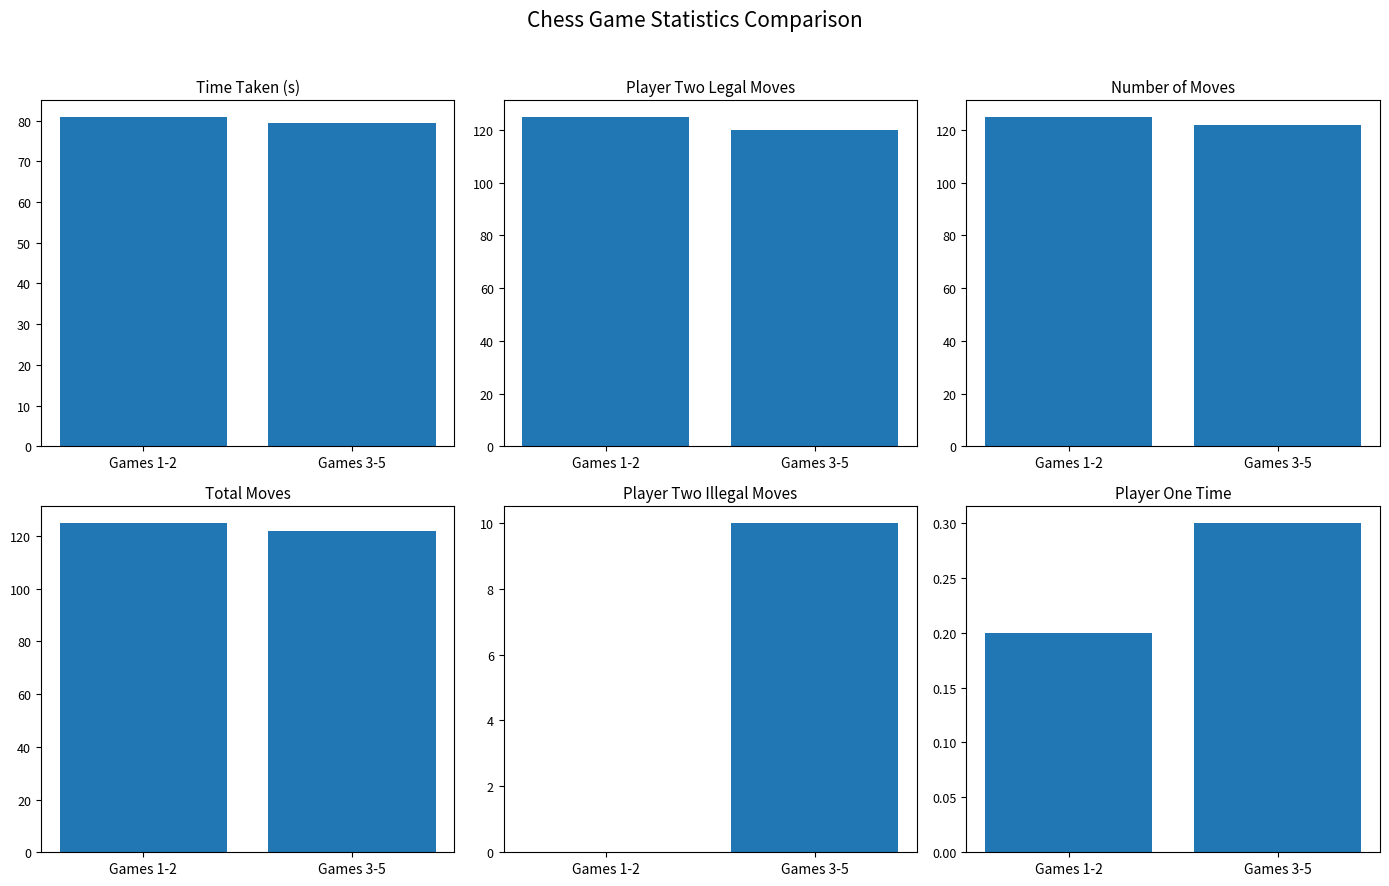

What is the label of the 1st bar from the right?

Games 3-5